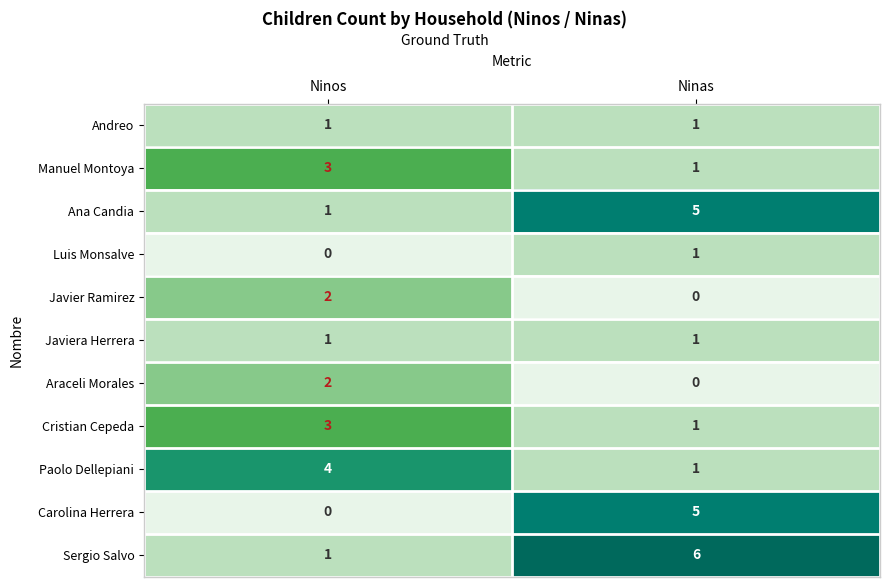

What is the spread (max minus min) of values at Ninos?

4